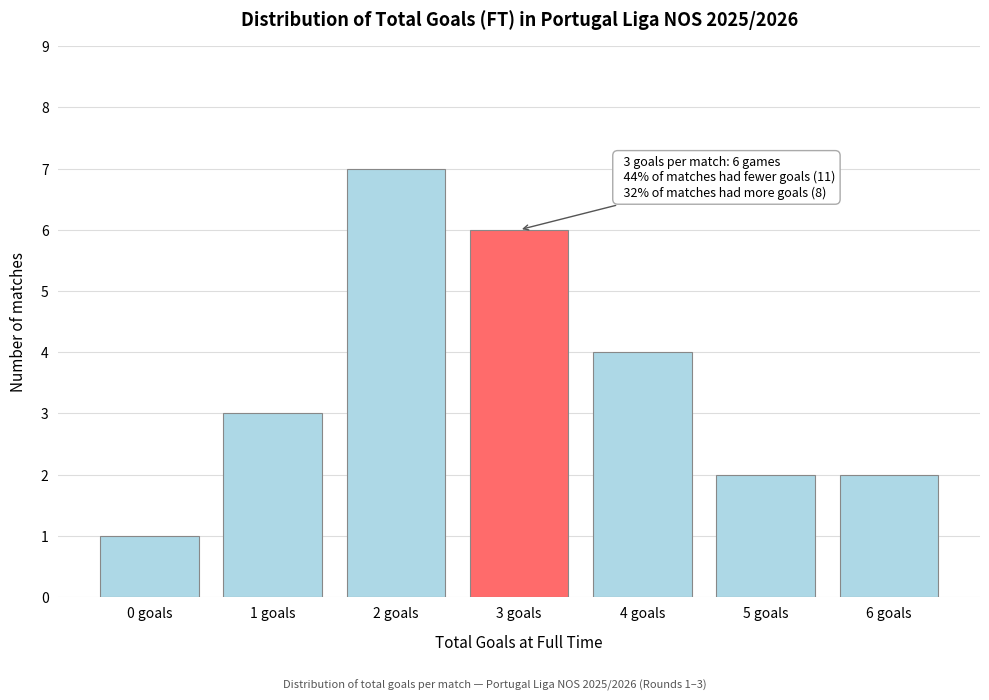

Reading left to right, transcribe all the data shown in this chart.

1	3	7	6	4	2	2